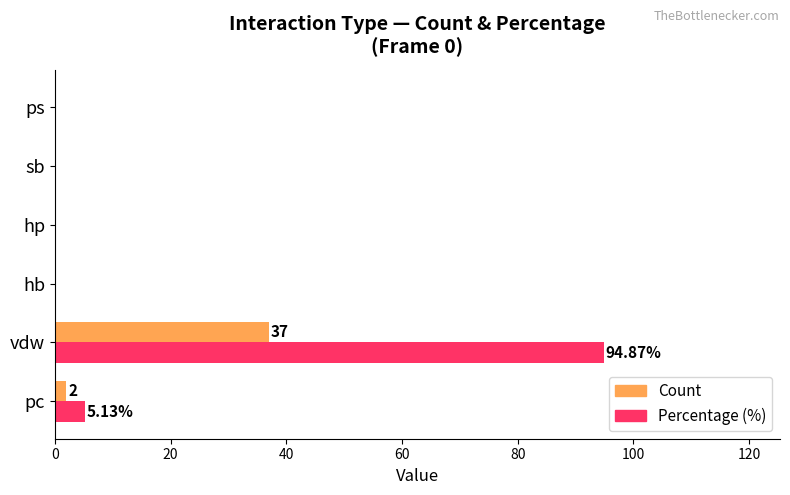

Which series has the largest total across all categories?

Percentage (%)